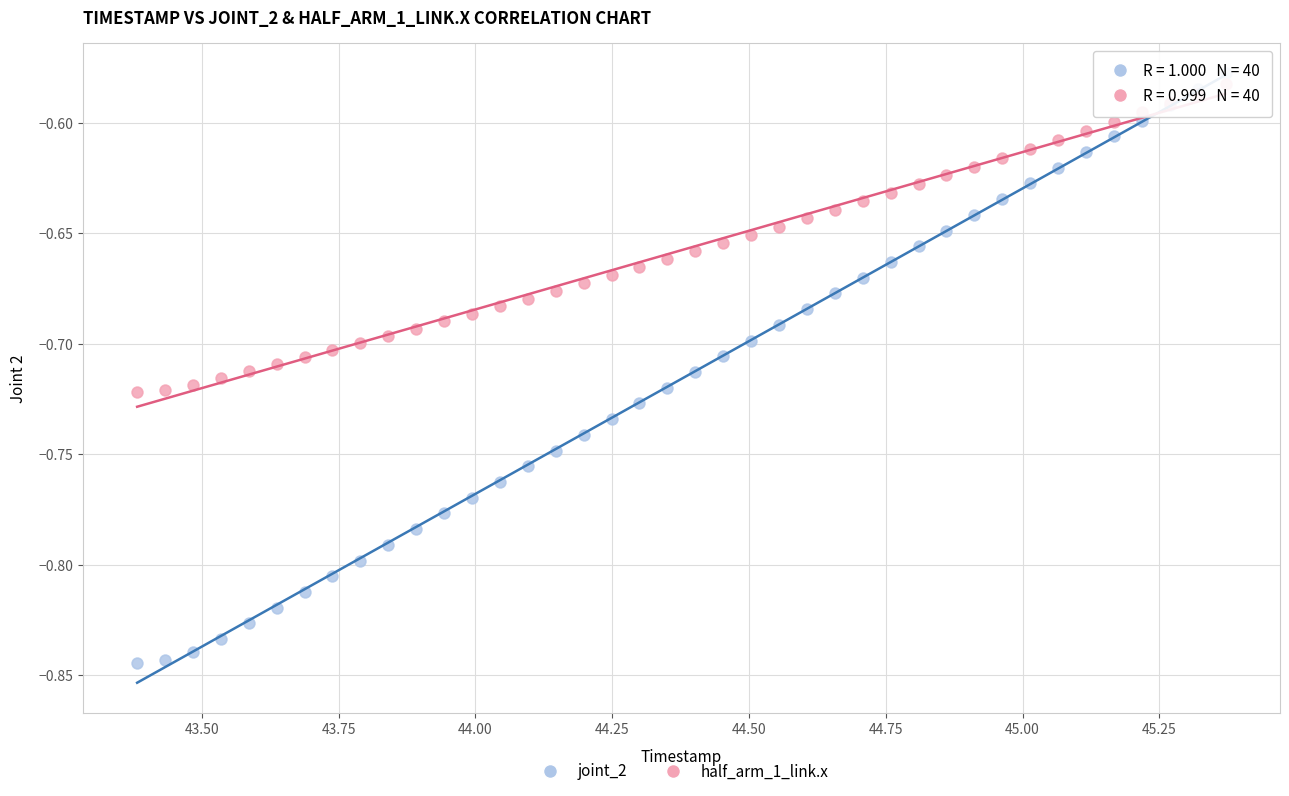

Which series reaches the minimum Y coordinate?

joint_2